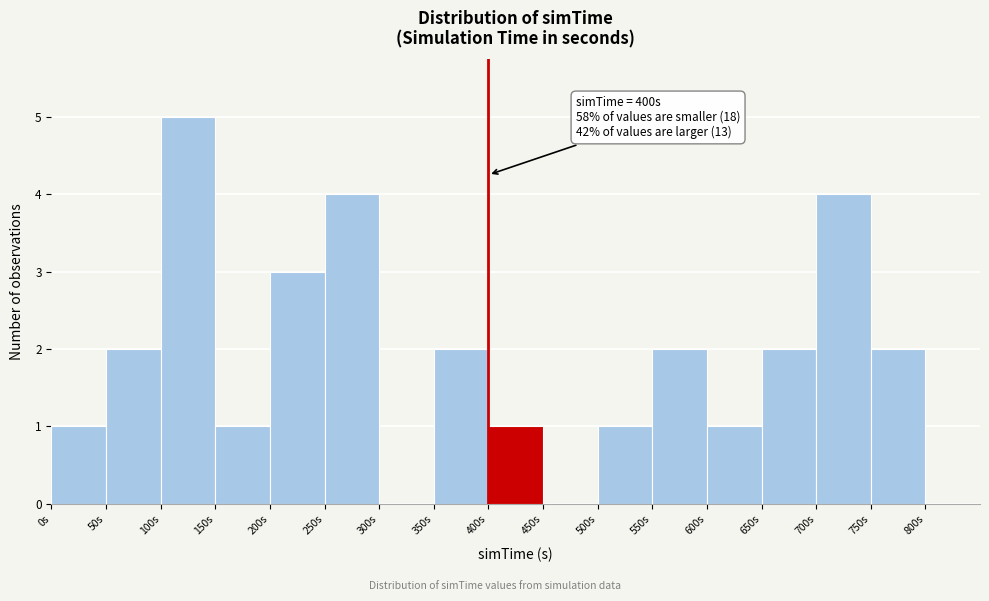

Which range on the x-axis has the tallest bar?

100 to 150